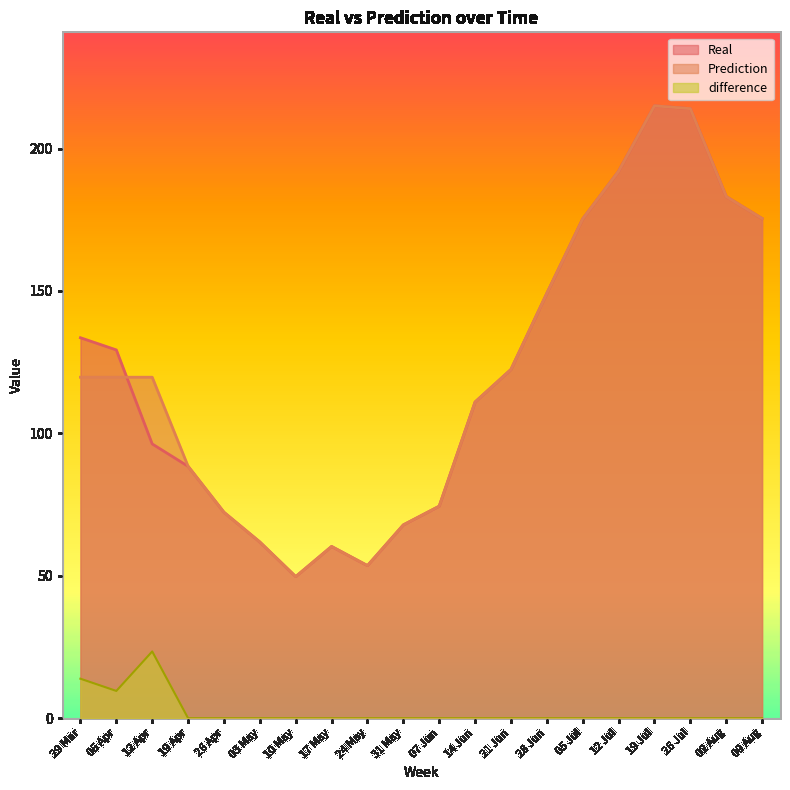

Count the number of categories in the chart.

20